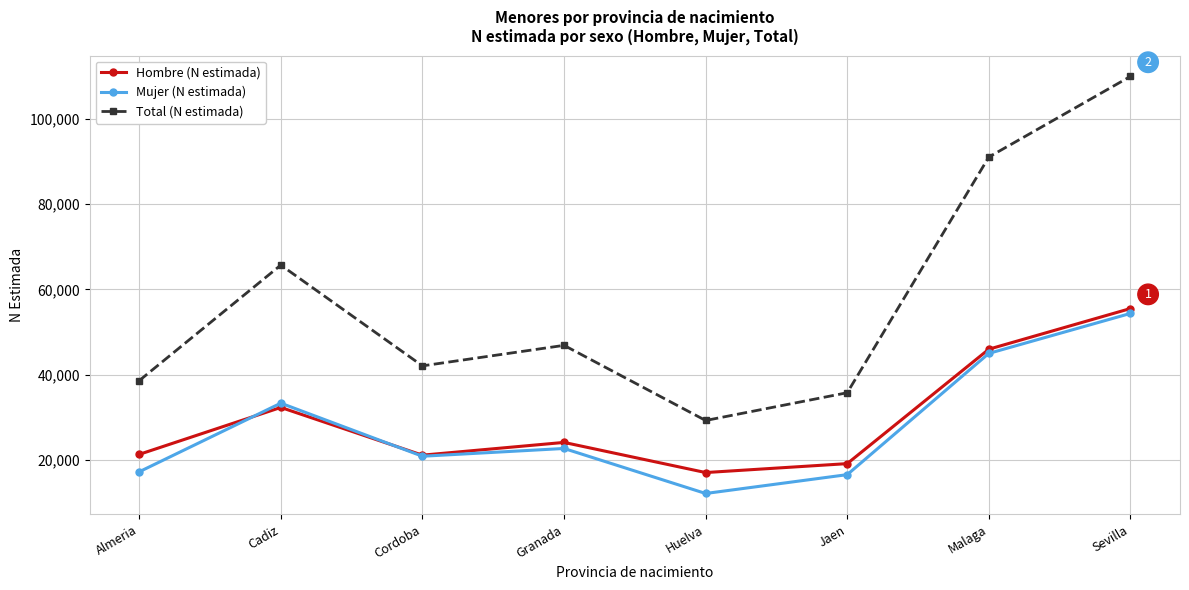

Where do Mujer (N estimada) and Hombre (N estimada) first cross each other?

Almeria and Cadiz